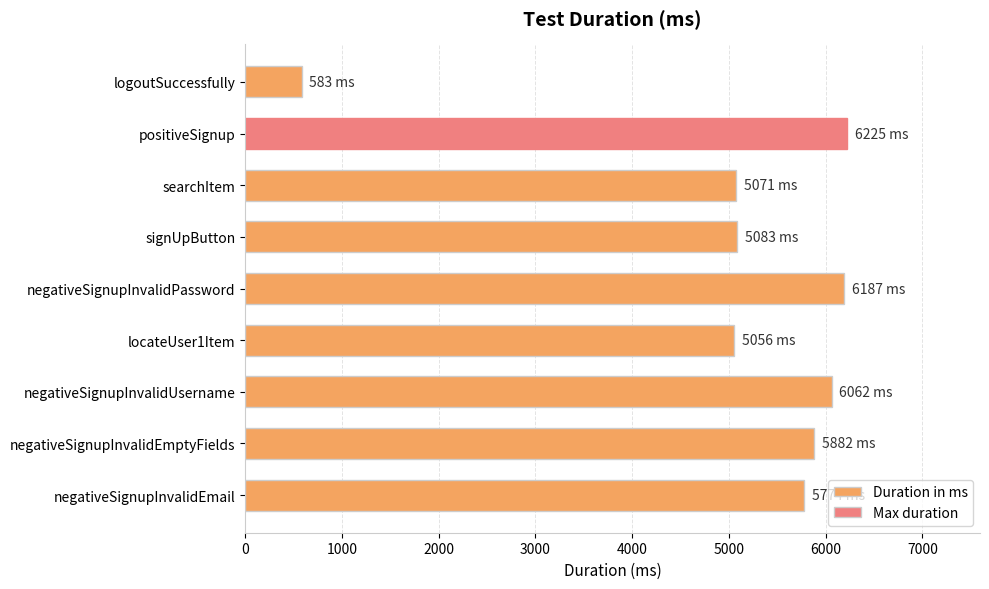

What is the sum of all values?

45923